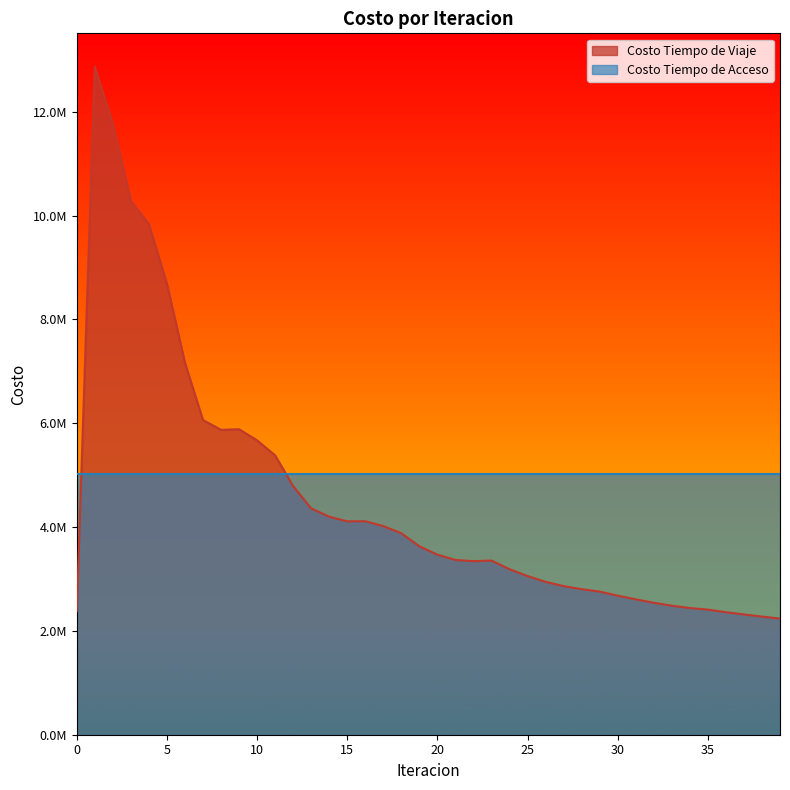

Reading left to right, extract all data points from this chart.

2380248.4	12866630.6	11764785.4	10281280.7	9832118.9	8686559.0	7163664.6	6061172.0	5872428.5	5883714.1	5669416.9	5380774.1	4787542.7	4359235.3	4199285.3	4109870.2	4111783.1	4017573.1	3880891.5	3629479.2	3468036.2	3366179.4	3343055.5	3355058.1	3188246.5	3056331.7	2944271.6	2862547.2	2803487.3	2756848.2	2678228.3	2608178.4	2542017.6	2485096.1	2440162.6	2410003.5	2360075.9	2317236.6	2275683.6	2236684.1